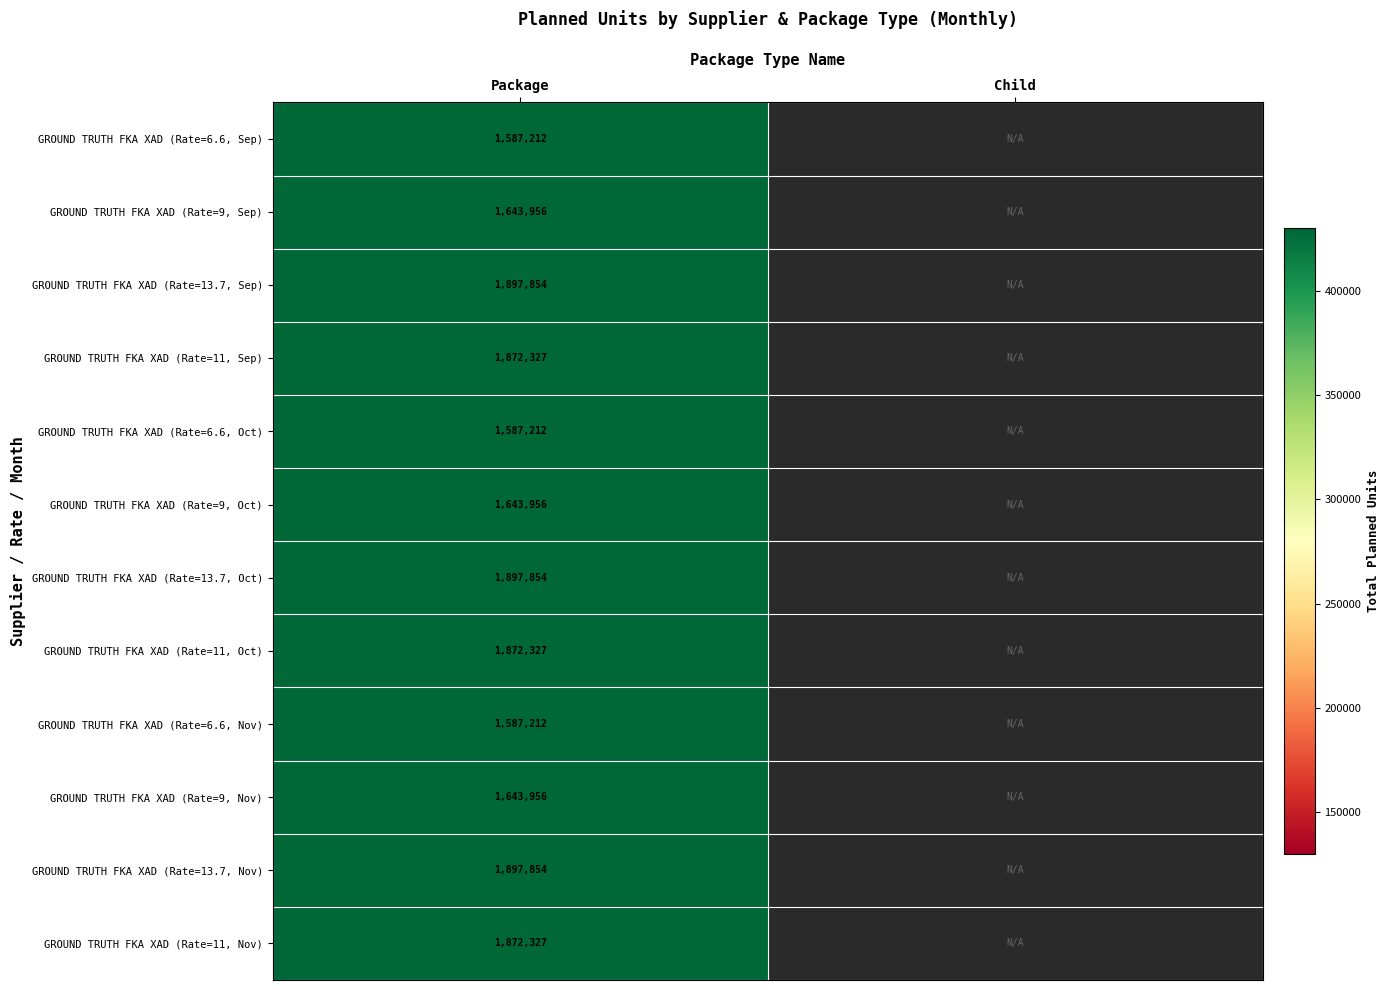

True or false: GROUND TRUTH FKA XAD (Rate=6.6, Sep) has a value of 2067455.2 at Package.

False